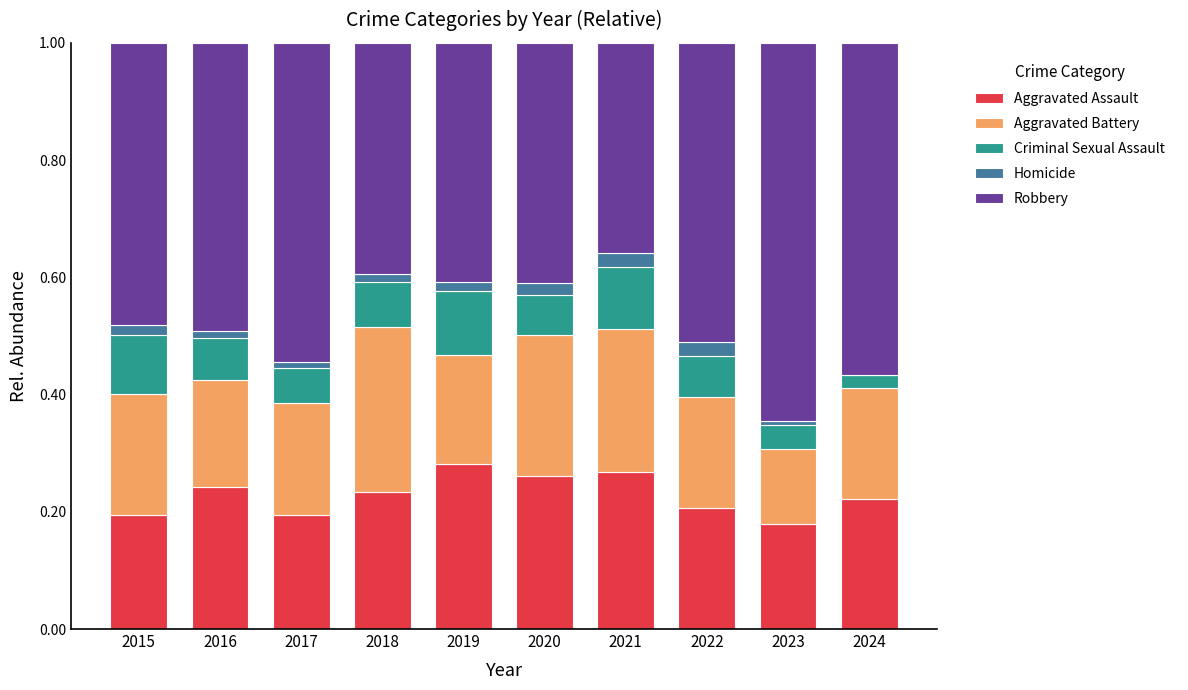

True or false: Aggravated Assault has a value of 0.2 at 2017.

True